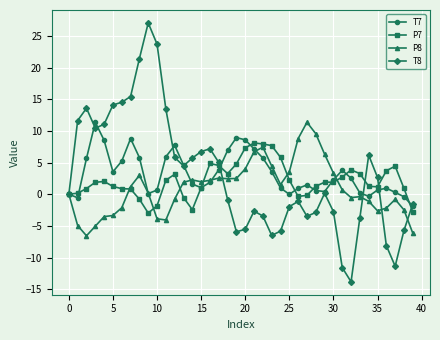

Which series ends up on top after the final intersection of P8 and T7?

T7